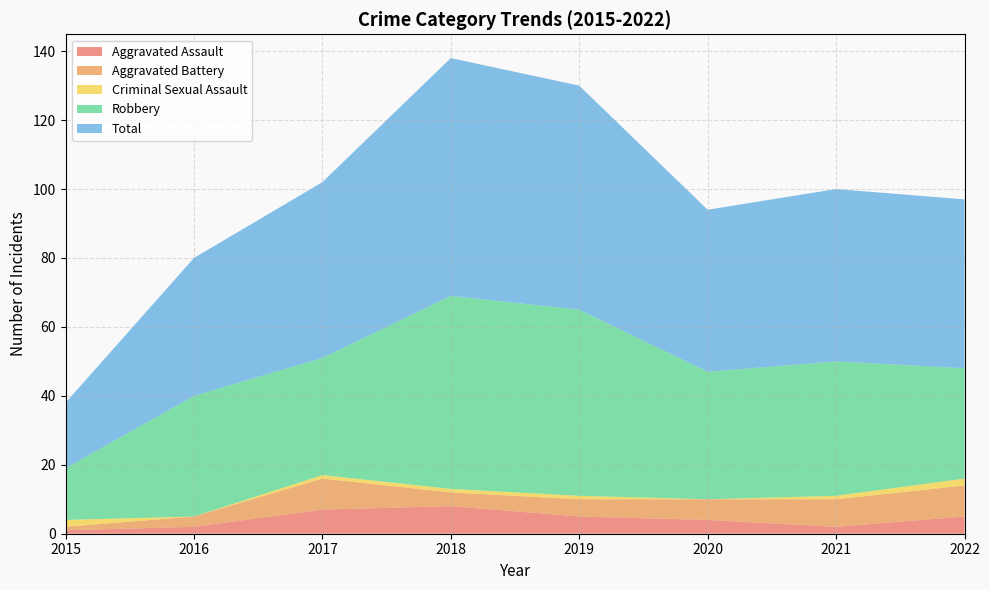

Reading left to right, list all the values displayed in this chart.

Aggravated Assault: 1	2	7	8	5	4	2	5
Aggravated Battery: 1	3	9	4	5	6	8	9
Criminal Sexual Assault: 2	0	1	1	1	0	1	2
Robbery: 15	35	34	56	54	37	39	32
Total: 19	40	51	69	65	47	50	49